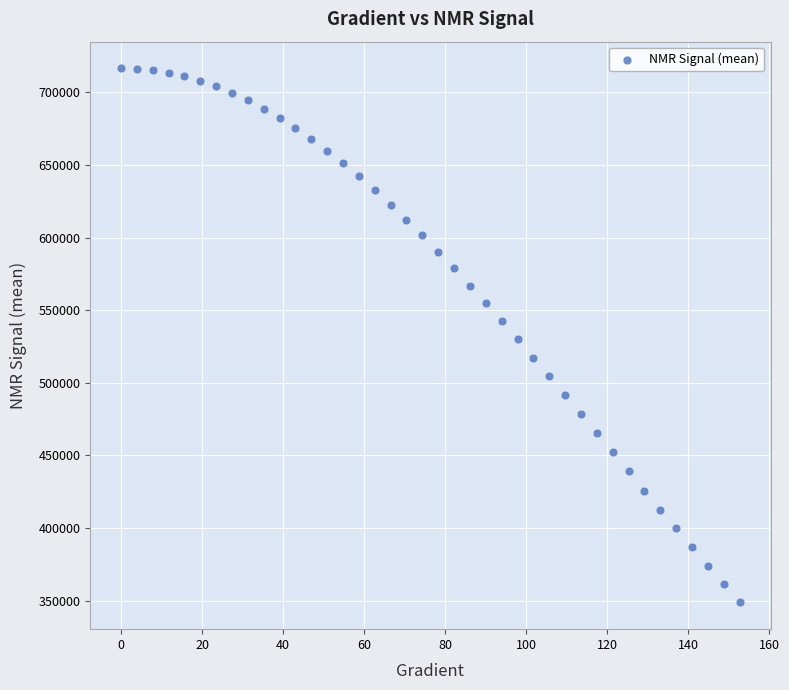

What is the range of Y values (max minus min)?

367789.2